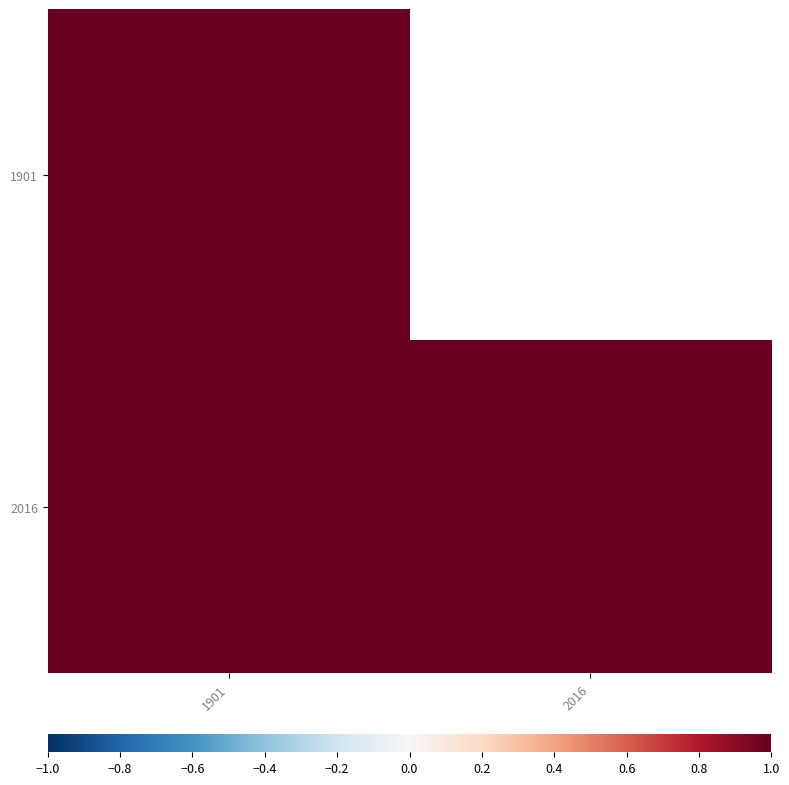

Reading left to right, list all the values displayed in this chart.

1901: 1901=1	2016=-1
2016: 1901=1	2016=1